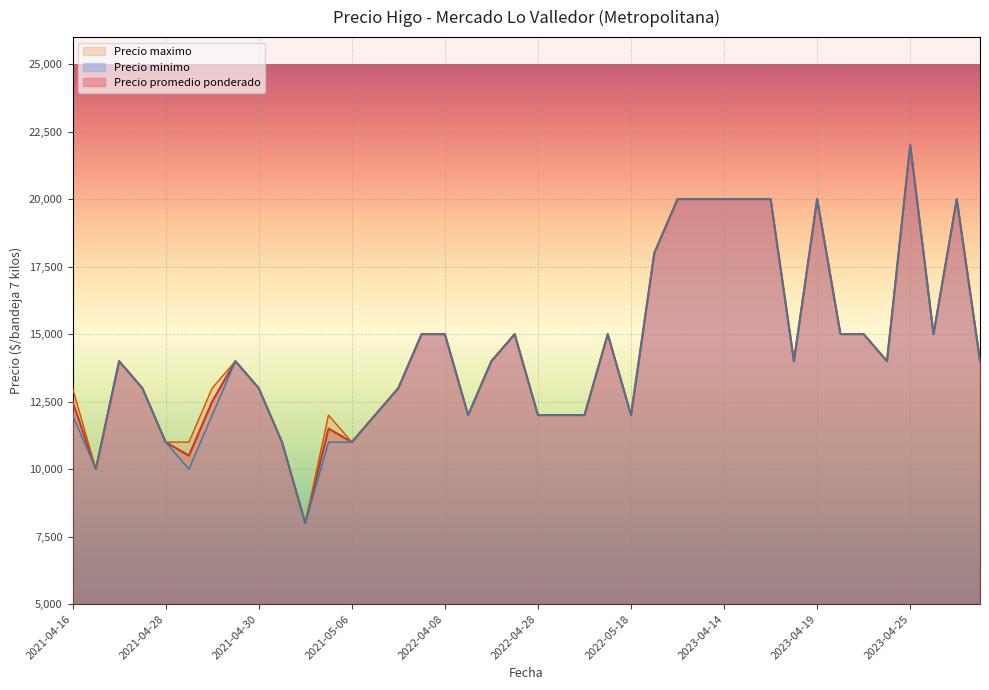

How many lines are shown in the chart?

3